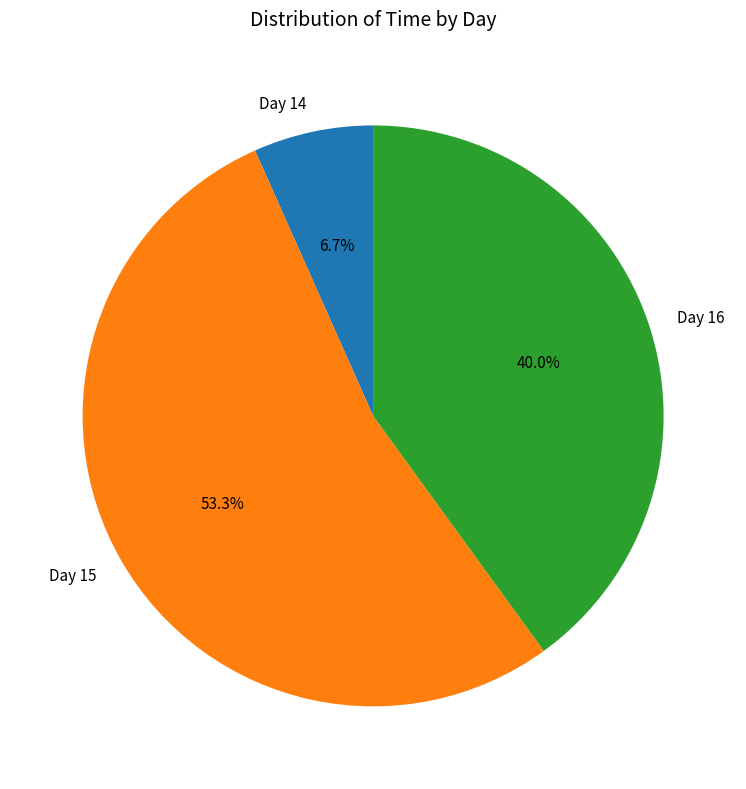

Which slice is the largest?

Day 15